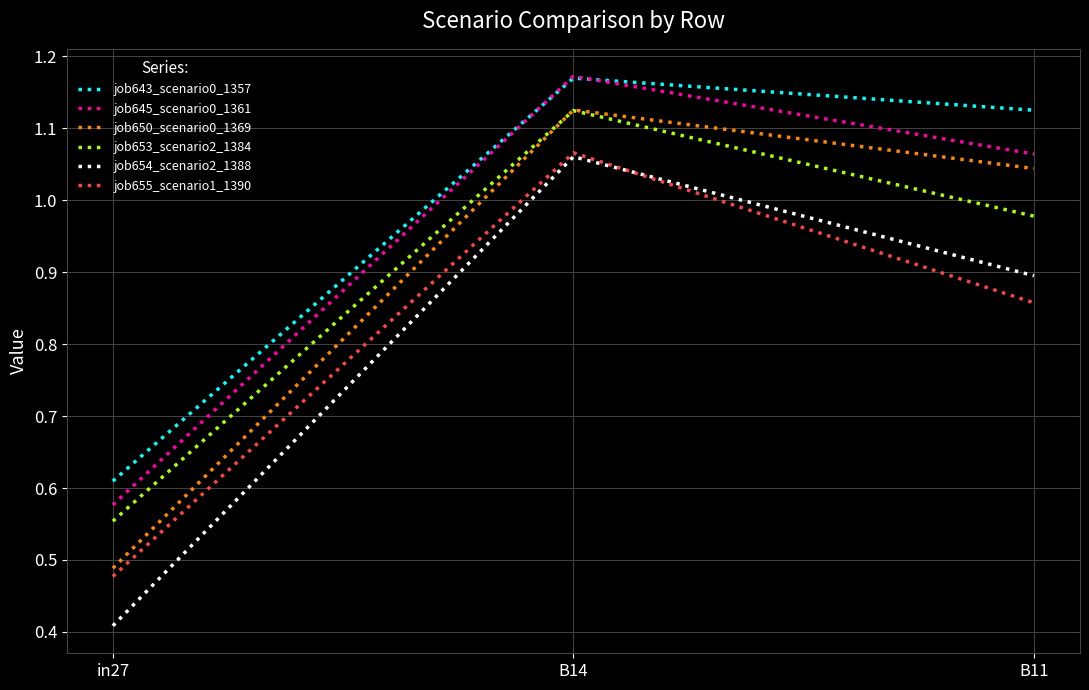

Rank the categories by job654_scenario2_1388 value from lowest to highest.

in27, B11, B14